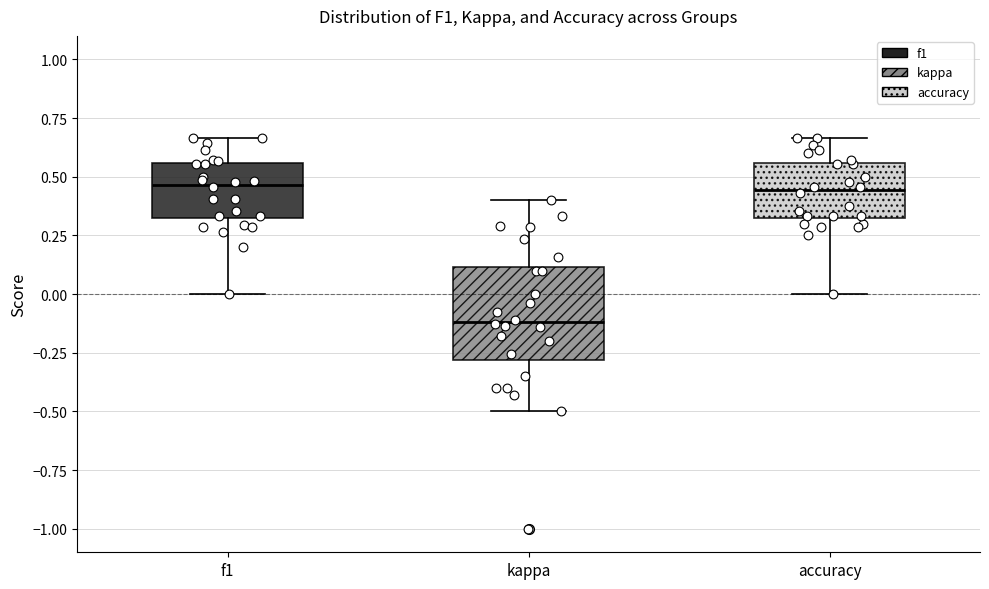

Reading left to right, transcribe this box plot: for each box, give where its median line is, the range the box spans, and where its two whiskers end, as read against the y-axis. The values are not printed on the chart, so give them approximately, as read against the axis.

f1: median 0.45, box 0.30 to 0.55, whiskers 0.00 to 0.65
kappa: median -0.10, box -0.30 to 0.10, whiskers -0.50 to 0.40
accuracy: median 0.45, box 0.35 to 0.55, whiskers 0.00 to 0.65